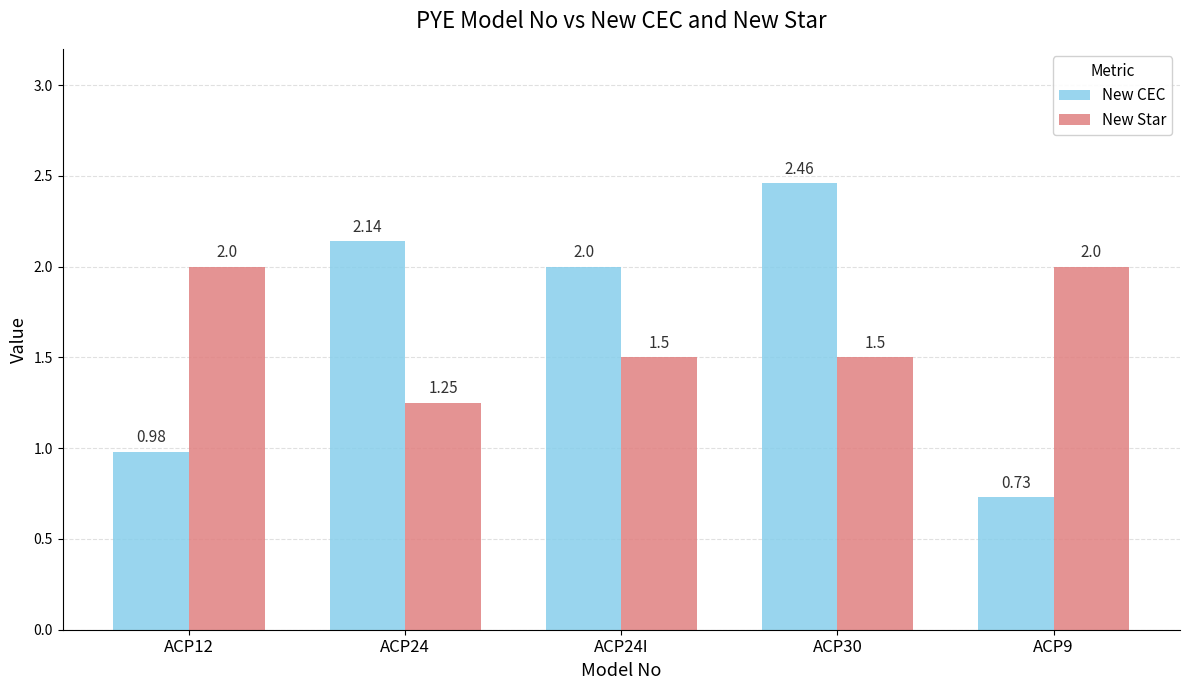

Which label corresponds to the largest value in the chart?

ACP30